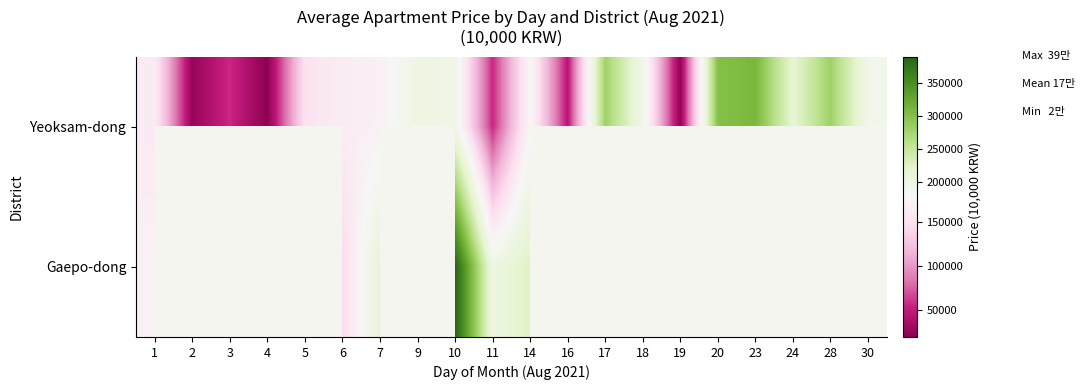

Which category has the highest value in the Gaepo-dong series?

10